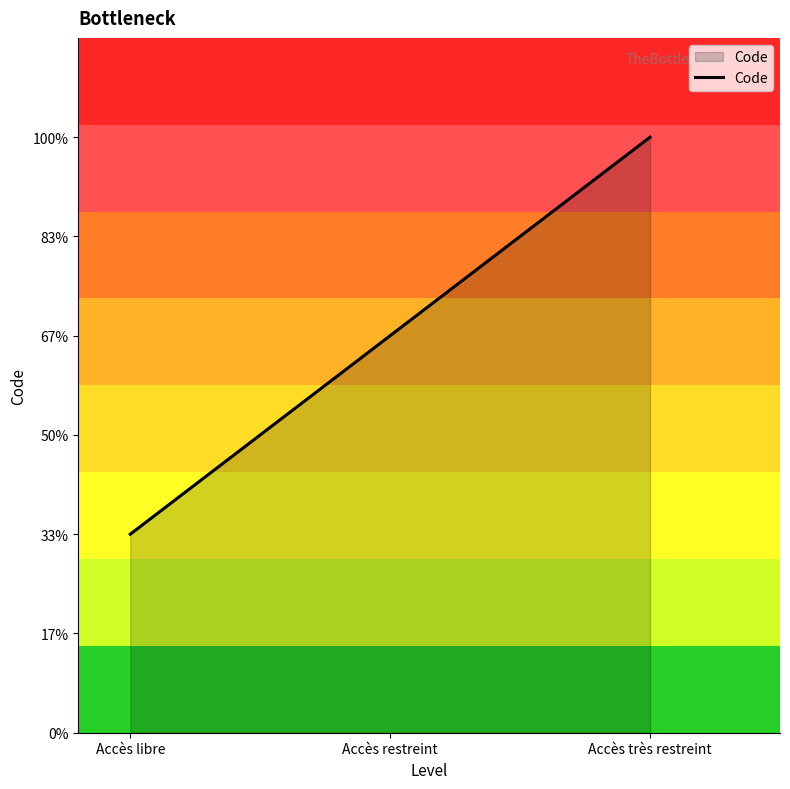

What is the average value?

2